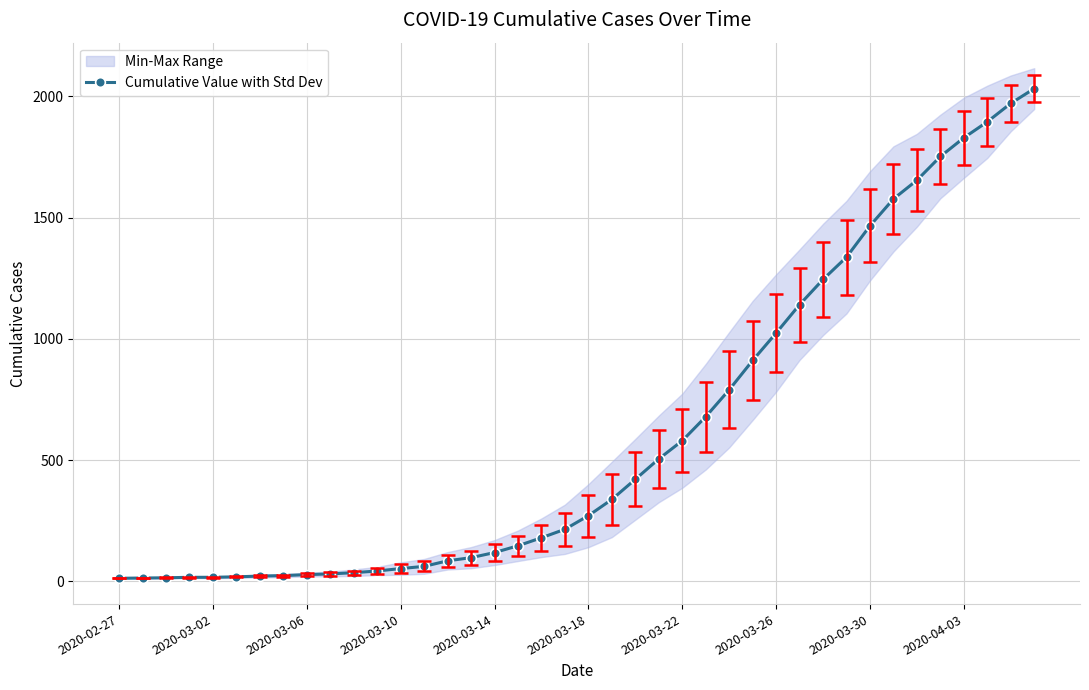

What is the highest value of the Cumulative Value with Std Dev series?

2032